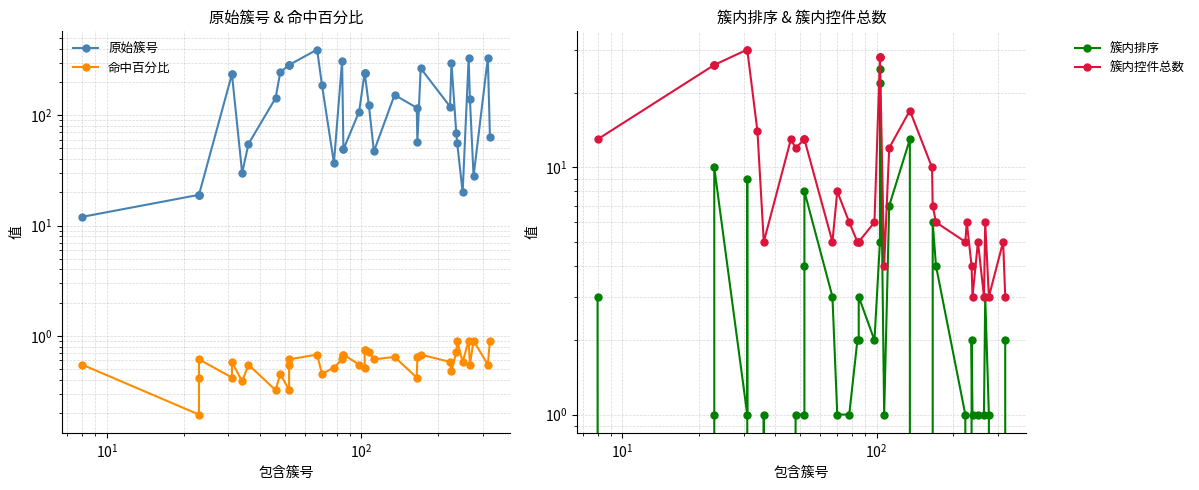

How many data points does each series have?

39